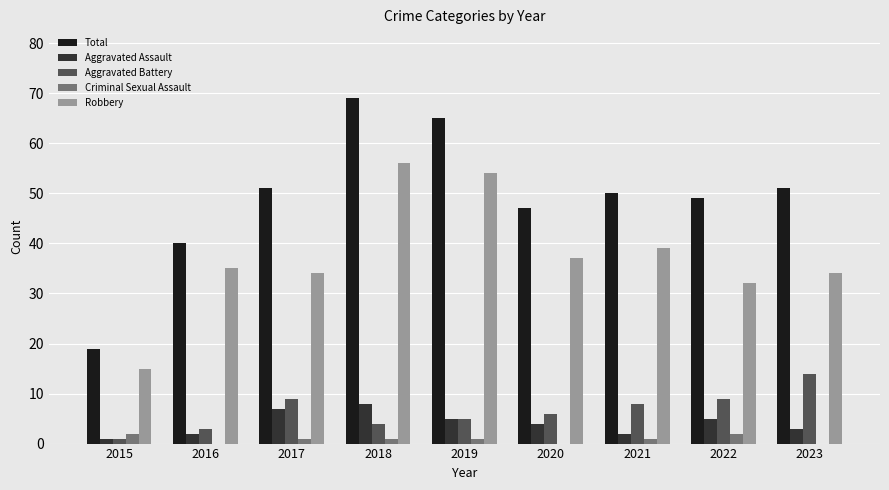

Which series has the widest spread of values?

Total